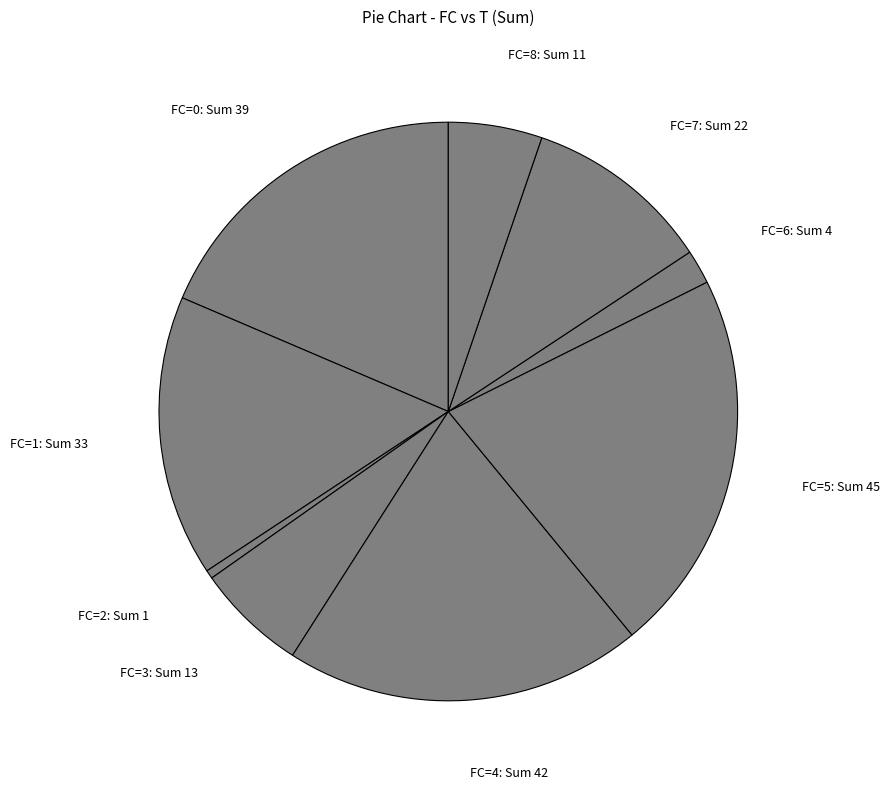

Combined, do FC=5: Sum 45 and FC=0: Sum 39 account for over 50%?

No